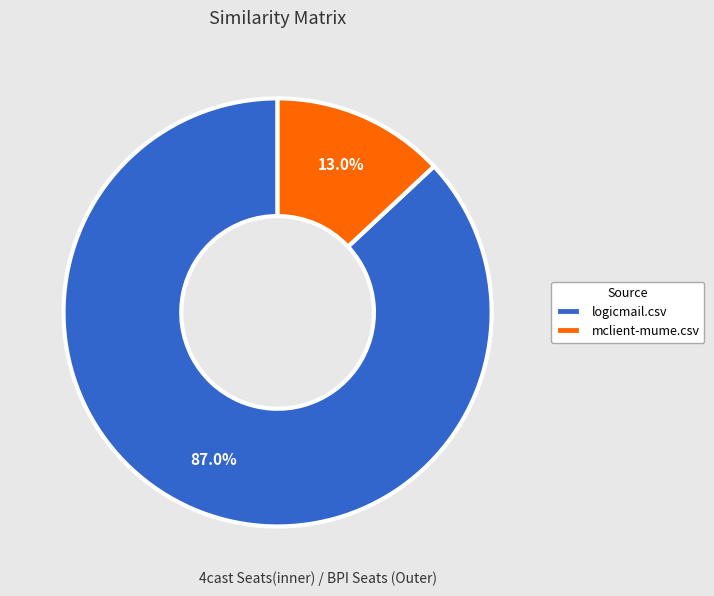

What percentage is the logicmail.csv slice, to the nearest percent?

87%